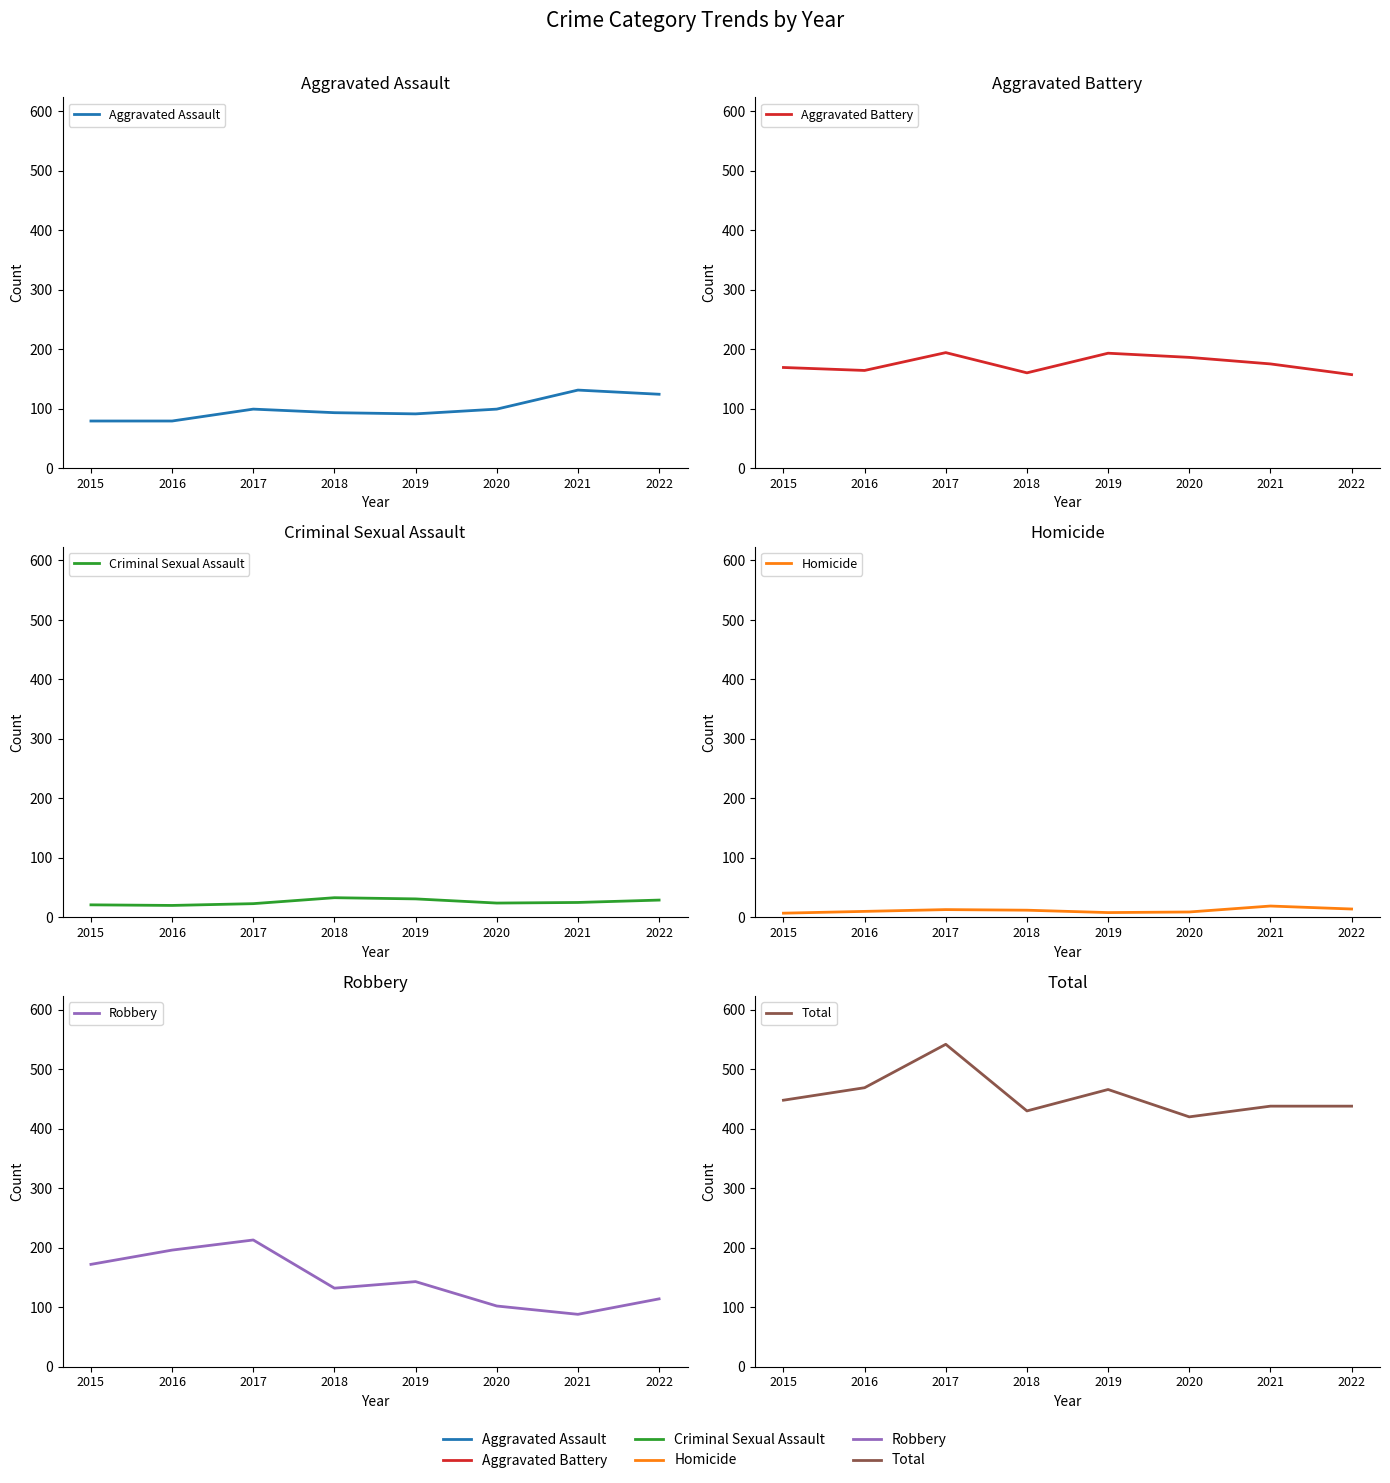

What is the lowest value of the Aggravated Assault series?

79